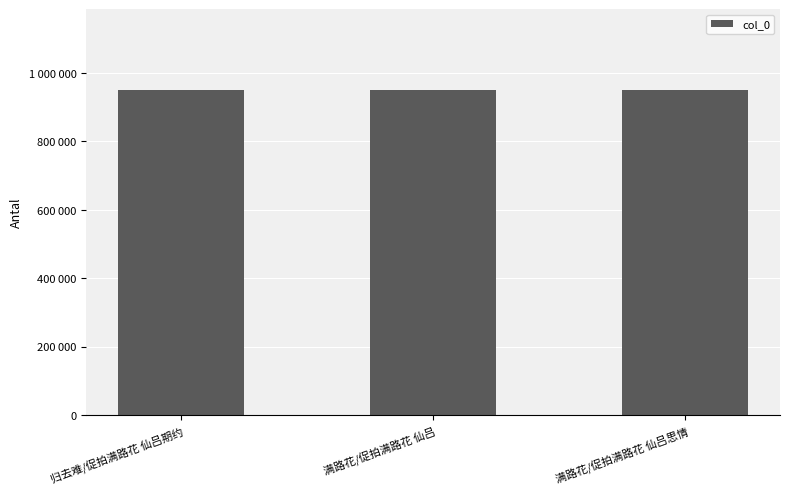

At which label is the value closest to 949165?

归去难/促拍满路花 仙吕期约